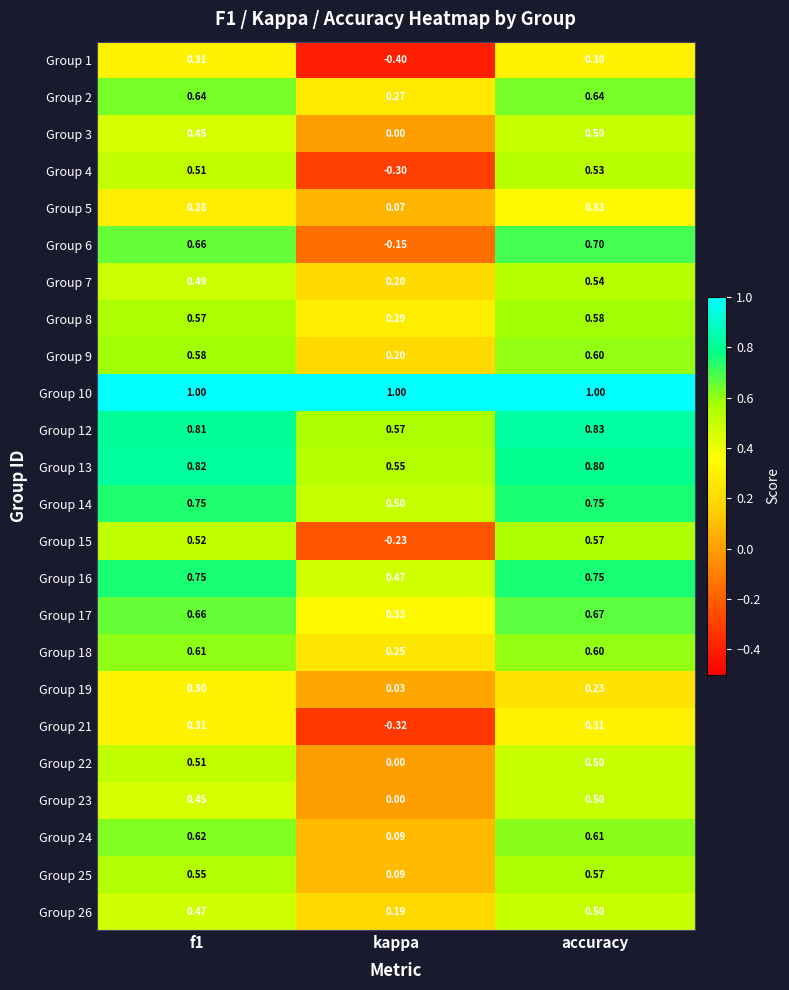

At which category is the sum across all series the highest?

accuracy